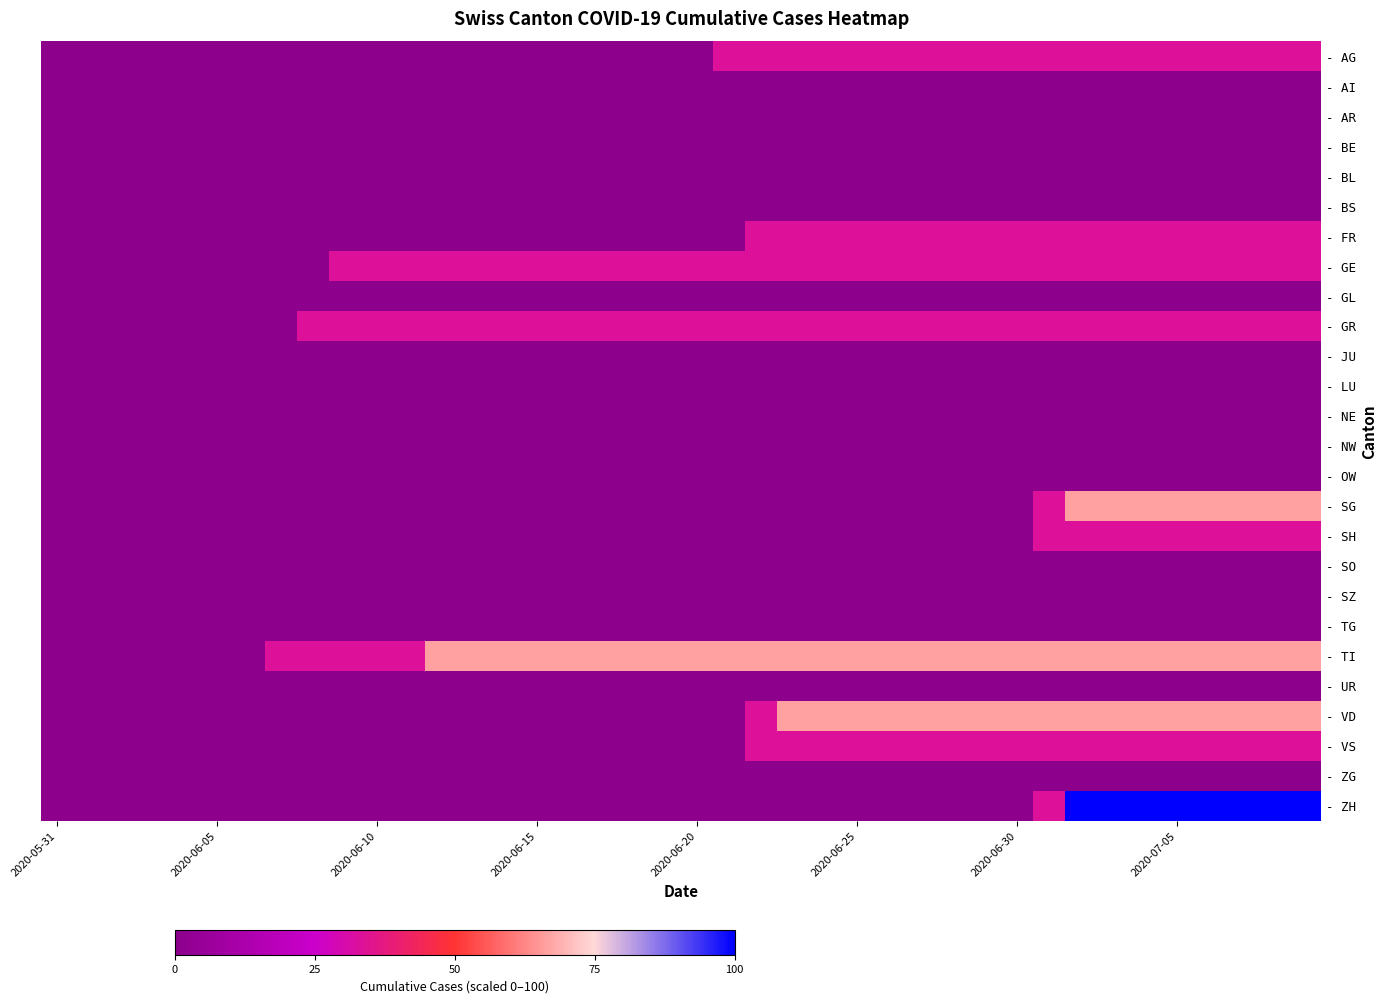

Reading left to right, list all the values displayed in this chart.

- AG: 0.0	0.0	0.0	0.0	0.0	0.0	0.0	0.0	0.0	0.0	0.0	0.0	0.0	0.0	0.0	0.0	0.0	0.0	0.0	0.0	0.0	33.3	33.3	33.3	33.3	33.3	33.3	33.3	33.3	33.3	33.3	33.3	33.3	33.3	33.3	33.3	33.3	33.3	33.3	33.3
- AI: 0.0	0.0	0.0	0.0	0.0	0.0	0.0	0.0	0.0	0.0	0.0	0.0	0.0	0.0	0.0	0.0	0.0	0.0	0.0	0.0	0.0	0.0	0.0	0.0	0.0	0.0	0.0	0.0	0.0	0.0	0.0	0.0	0.0	0.0	0.0	0.0	0.0	0.0	0.0	0.0
- AR: 0.0	0.0	0.0	0.0	0.0	0.0	0.0	0.0	0.0	0.0	0.0	0.0	0.0	0.0	0.0	0.0	0.0	0.0	0.0	0.0	0.0	0.0	0.0	0.0	0.0	0.0	0.0	0.0	0.0	0.0	0.0	0.0	0.0	0.0	0.0	0.0	0.0	0.0	0.0	0.0
- BE: 0.0	0.0	0.0	0.0	0.0	0.0	0.0	0.0	0.0	0.0	0.0	0.0	0.0	0.0	0.0	0.0	0.0	0.0	0.0	0.0	0.0	0.0	0.0	0.0	0.0	0.0	0.0	0.0	0.0	0.0	0.0	0.0	0.0	0.0	0.0	0.0	0.0	0.0	0.0	0.0
- BL: 0.0	0.0	0.0	0.0	0.0	0.0	0.0	0.0	0.0	0.0	0.0	0.0	0.0	0.0	0.0	0.0	0.0	0.0	0.0	0.0	0.0	0.0	0.0	0.0	0.0	0.0	0.0	0.0	0.0	0.0	0.0	0.0	0.0	0.0	0.0	0.0	0.0	0.0	0.0	0.0
- BS: 0.0	0.0	0.0	0.0	0.0	0.0	0.0	0.0	0.0	0.0	0.0	0.0	0.0	0.0	0.0	0.0	0.0	0.0	0.0	0.0	0.0	0.0	0.0	0.0	0.0	0.0	0.0	0.0	0.0	0.0	0.0	0.0	0.0	0.0	0.0	0.0	0.0	0.0	0.0	0.0
- FR: 0.0	0.0	0.0	0.0	0.0	0.0	0.0	0.0	0.0	0.0	0.0	0.0	0.0	0.0	0.0	0.0	0.0	0.0	0.0	0.0	0.0	0.0	33.3	33.3	33.3	33.3	33.3	33.3	33.3	33.3	33.3	33.3	33.3	33.3	33.3	33.3	33.3	33.3	33.3	33.3
- GE: 0.0	0.0	0.0	0.0	0.0	0.0	0.0	0.0	0.0	33.3	33.3	33.3	33.3	33.3	33.3	33.3	33.3	33.3	33.3	33.3	33.3	33.3	33.3	33.3	33.3	33.3	33.3	33.3	33.3	33.3	33.3	33.3	33.3	33.3	33.3	33.3	33.3	33.3	33.3	33.3
- GL: 0.0	0.0	0.0	0.0	0.0	0.0	0.0	0.0	0.0	0.0	0.0	0.0	0.0	0.0	0.0	0.0	0.0	0.0	0.0	0.0	0.0	0.0	0.0	0.0	0.0	0.0	0.0	0.0	0.0	0.0	0.0	0.0	0.0	0.0	0.0	0.0	0.0	0.0	0.0	0.0
- GR: 0.0	0.0	0.0	0.0	0.0	0.0	0.0	0.0	33.3	33.3	33.3	33.3	33.3	33.3	33.3	33.3	33.3	33.3	33.3	33.3	33.3	33.3	33.3	33.3	33.3	33.3	33.3	33.3	33.3	33.3	33.3	33.3	33.3	33.3	33.3	33.3	33.3	33.3	33.3	33.3
- JU: 0.0	0.0	0.0	0.0	0.0	0.0	0.0	0.0	0.0	0.0	0.0	0.0	0.0	0.0	0.0	0.0	0.0	0.0	0.0	0.0	0.0	0.0	0.0	0.0	0.0	0.0	0.0	0.0	0.0	0.0	0.0	0.0	0.0	0.0	0.0	0.0	0.0	0.0	0.0	0.0
- LU: 0.0	0.0	0.0	0.0	0.0	0.0	0.0	0.0	0.0	0.0	0.0	0.0	0.0	0.0	0.0	0.0	0.0	0.0	0.0	0.0	0.0	0.0	0.0	0.0	0.0	0.0	0.0	0.0	0.0	0.0	0.0	0.0	0.0	0.0	0.0	0.0	0.0	0.0	0.0	0.0
- NE: 0.0	0.0	0.0	0.0	0.0	0.0	0.0	0.0	0.0	0.0	0.0	0.0	0.0	0.0	0.0	0.0	0.0	0.0	0.0	0.0	0.0	0.0	0.0	0.0	0.0	0.0	0.0	0.0	0.0	0.0	0.0	0.0	0.0	0.0	0.0	0.0	0.0	0.0	0.0	0.0
- NW: 0.0	0.0	0.0	0.0	0.0	0.0	0.0	0.0	0.0	0.0	0.0	0.0	0.0	0.0	0.0	0.0	0.0	0.0	0.0	0.0	0.0	0.0	0.0	0.0	0.0	0.0	0.0	0.0	0.0	0.0	0.0	0.0	0.0	0.0	0.0	0.0	0.0	0.0	0.0	0.0
- OW: 0.0	0.0	0.0	0.0	0.0	0.0	0.0	0.0	0.0	0.0	0.0	0.0	0.0	0.0	0.0	0.0	0.0	0.0	0.0	0.0	0.0	0.0	0.0	0.0	0.0	0.0	0.0	0.0	0.0	0.0	0.0	0.0	0.0	0.0	0.0	0.0	0.0	0.0	0.0	0.0
- SG: 0.0	0.0	0.0	0.0	0.0	0.0	0.0	0.0	0.0	0.0	0.0	0.0	0.0	0.0	0.0	0.0	0.0	0.0	0.0	0.0	0.0	0.0	0.0	0.0	0.0	0.0	0.0	0.0	0.0	0.0	0.0	33.3	66.7	66.7	66.7	66.7	66.7	66.7	66.7	66.7
- SH: 0.0	0.0	0.0	0.0	0.0	0.0	0.0	0.0	0.0	0.0	0.0	0.0	0.0	0.0	0.0	0.0	0.0	0.0	0.0	0.0	0.0	0.0	0.0	0.0	0.0	0.0	0.0	0.0	0.0	0.0	0.0	33.3	33.3	33.3	33.3	33.3	33.3	33.3	33.3	33.3
- SO: 0.0	0.0	0.0	0.0	0.0	0.0	0.0	0.0	0.0	0.0	0.0	0.0	0.0	0.0	0.0	0.0	0.0	0.0	0.0	0.0	0.0	0.0	0.0	0.0	0.0	0.0	0.0	0.0	0.0	0.0	0.0	0.0	0.0	0.0	0.0	0.0	0.0	0.0	0.0	0.0
- SZ: 0.0	0.0	0.0	0.0	0.0	0.0	0.0	0.0	0.0	0.0	0.0	0.0	0.0	0.0	0.0	0.0	0.0	0.0	0.0	0.0	0.0	0.0	0.0	0.0	0.0	0.0	0.0	0.0	0.0	0.0	0.0	0.0	0.0	0.0	0.0	0.0	0.0	0.0	0.0	0.0
- TG: 0.0	0.0	0.0	0.0	0.0	0.0	0.0	0.0	0.0	0.0	0.0	0.0	0.0	0.0	0.0	0.0	0.0	0.0	0.0	0.0	0.0	0.0	0.0	0.0	0.0	0.0	0.0	0.0	0.0	0.0	0.0	0.0	0.0	0.0	0.0	0.0	0.0	0.0	0.0	0.0
- TI: 0.0	0.0	0.0	0.0	0.0	0.0	0.0	33.3	33.3	33.3	33.3	33.3	66.7	66.7	66.7	66.7	66.7	66.7	66.7	66.7	66.7	66.7	66.7	66.7	66.7	66.7	66.7	66.7	66.7	66.7	66.7	66.7	66.7	66.7	66.7	66.7	66.7	66.7	66.7	66.7
- UR: 0.0	0.0	0.0	0.0	0.0	0.0	0.0	0.0	0.0	0.0	0.0	0.0	0.0	0.0	0.0	0.0	0.0	0.0	0.0	0.0	0.0	0.0	0.0	0.0	0.0	0.0	0.0	0.0	0.0	0.0	0.0	0.0	0.0	0.0	0.0	0.0	0.0	0.0	0.0	0.0
- VD: 0.0	0.0	0.0	0.0	0.0	0.0	0.0	0.0	0.0	0.0	0.0	0.0	0.0	0.0	0.0	0.0	0.0	0.0	0.0	0.0	0.0	0.0	33.3	66.7	66.7	66.7	66.7	66.7	66.7	66.7	66.7	66.7	66.7	66.7	66.7	66.7	66.7	66.7	66.7	66.7
- VS: 0.0	0.0	0.0	0.0	0.0	0.0	0.0	0.0	0.0	0.0	0.0	0.0	0.0	0.0	0.0	0.0	0.0	0.0	0.0	0.0	0.0	0.0	33.3	33.3	33.3	33.3	33.3	33.3	33.3	33.3	33.3	33.3	33.3	33.3	33.3	33.3	33.3	33.3	33.3	33.3
- ZG: 0.0	0.0	0.0	0.0	0.0	0.0	0.0	0.0	0.0	0.0	0.0	0.0	0.0	0.0	0.0	0.0	0.0	0.0	0.0	0.0	0.0	0.0	0.0	0.0	0.0	0.0	0.0	0.0	0.0	0.0	0.0	0.0	0.0	0.0	0.0	0.0	0.0	0.0	0.0	0.0
- ZH: 0.0	0.0	0.0	0.0	0.0	0.0	0.0	0.0	0.0	0.0	0.0	0.0	0.0	0.0	0.0	0.0	0.0	0.0	0.0	0.0	0.0	0.0	0.0	0.0	0.0	0.0	0.0	0.0	0.0	0.0	0.0	33.3	100.0	100.0	100.0	100.0	100.0	100.0	100.0	100.0